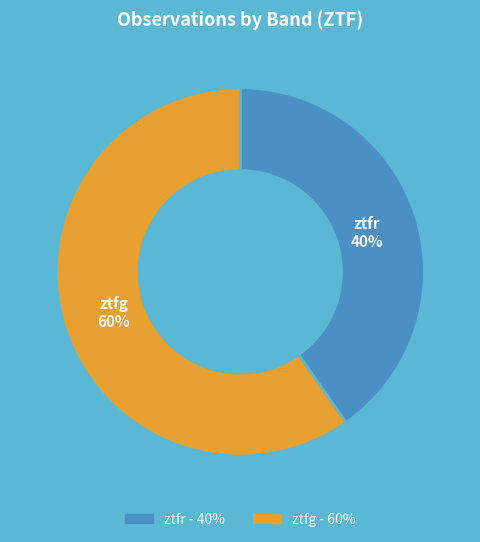

Which category accounts for the majority?

ztfg